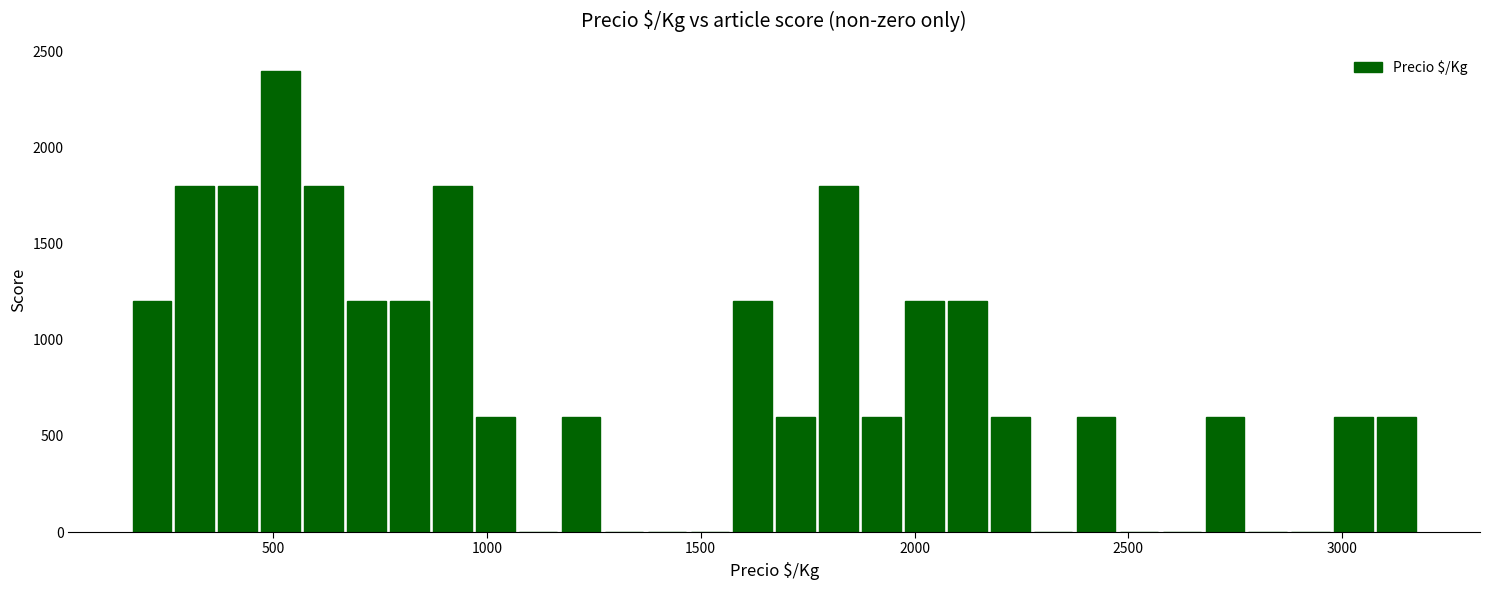

Around what value on the x-axis is the tallest bar? Give the approximate position of its centre, as read against the axis.

500